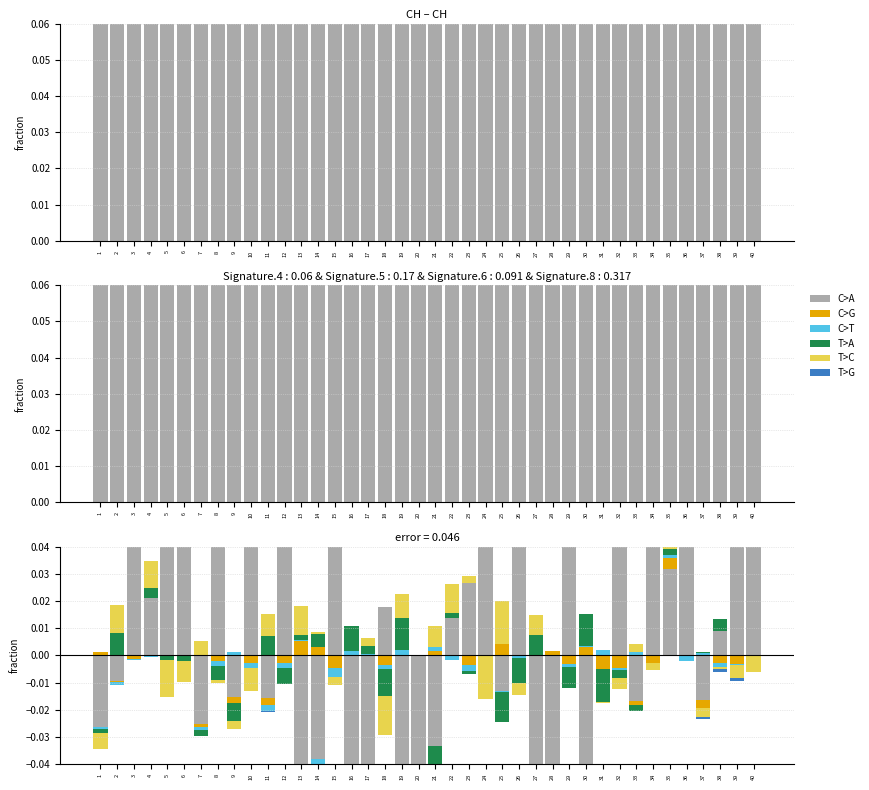

The value of C>G at 22 is 0.0. True or false?

True